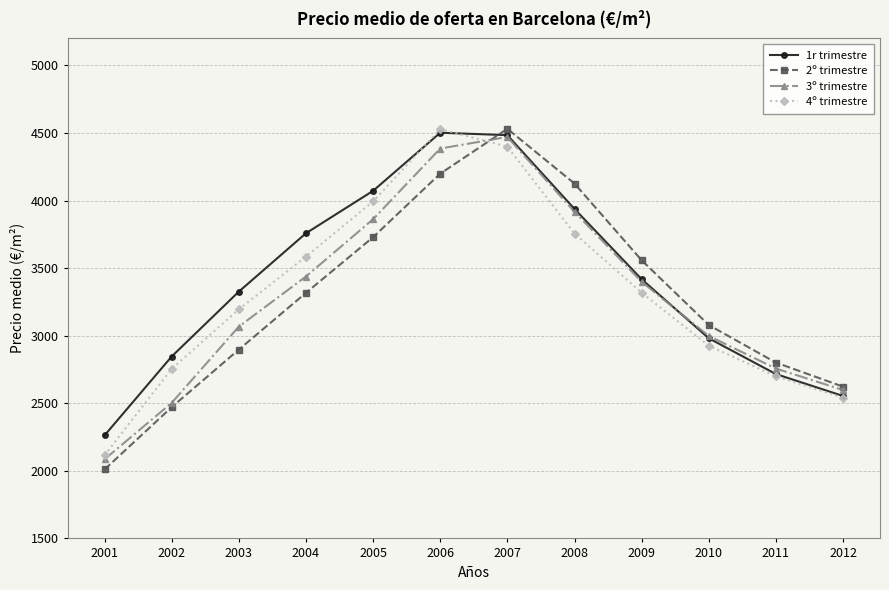

What is the average value of the 2º trimestre series?

3278